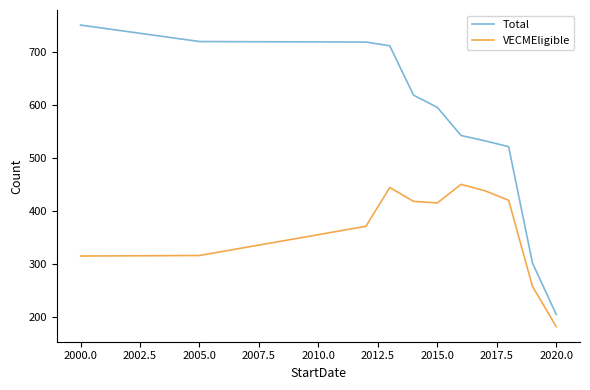

What is the difference between the maximum and minimum values in the VECMEligible series?

268